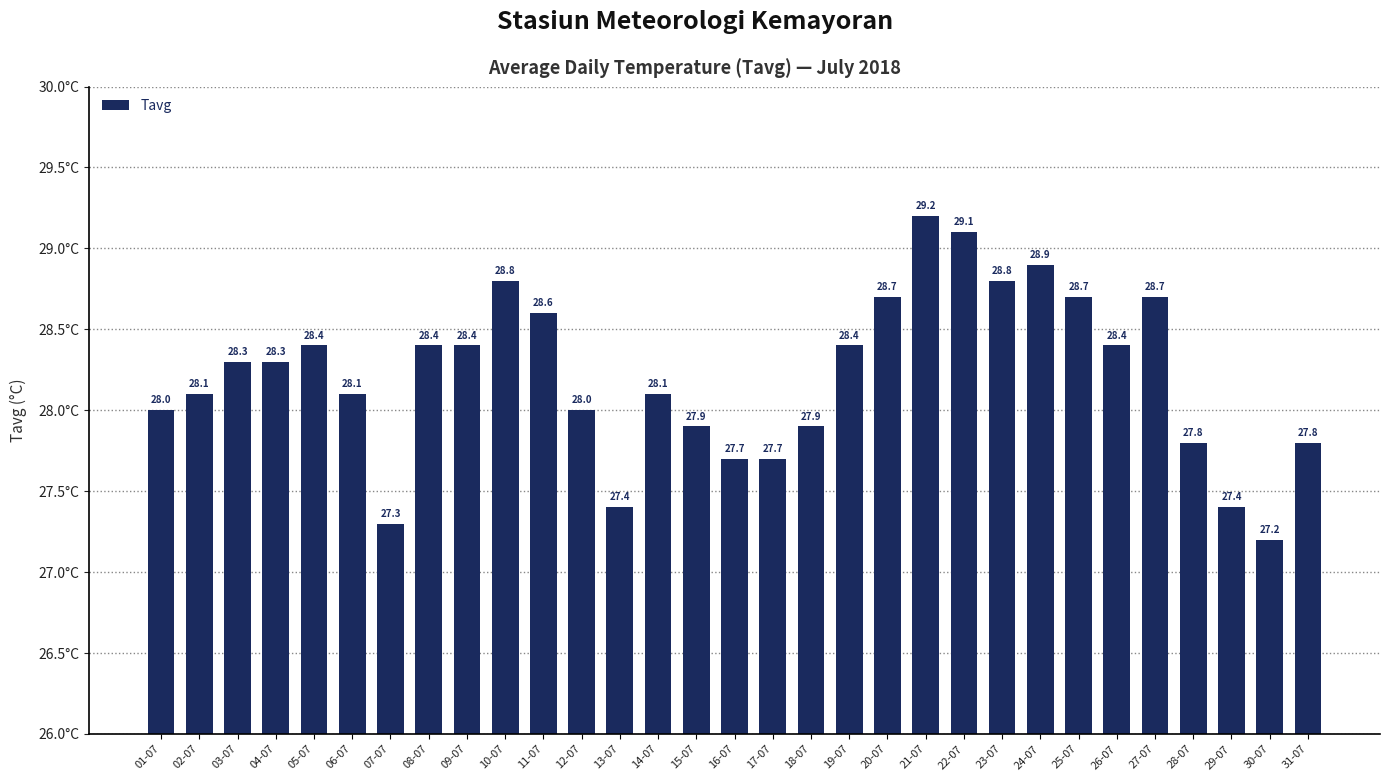

What is the difference between the values at 19-07 and 13-07?

1.0